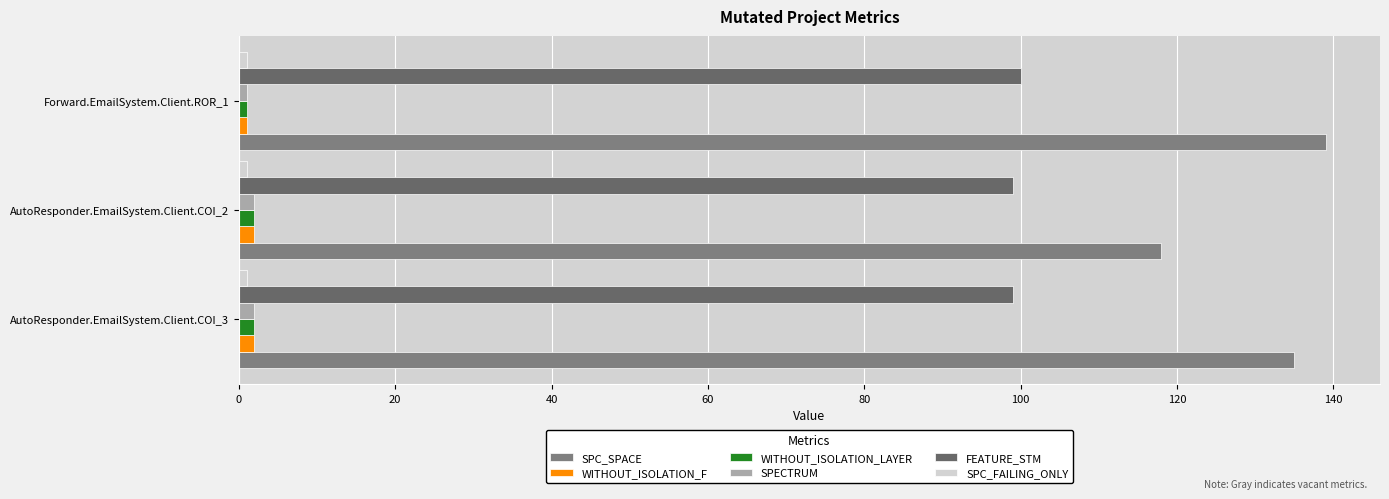

What is the sum of all WITHOUT_ISOLATION_F values?

5